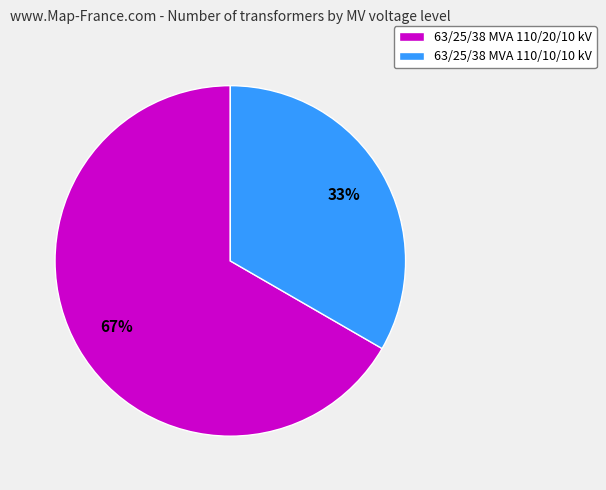

Between 63/25/38 MVA 110/20/10 kV and 63/25/38 MVA 110/10/10 kV, which is larger?

63/25/38 MVA 110/20/10 kV